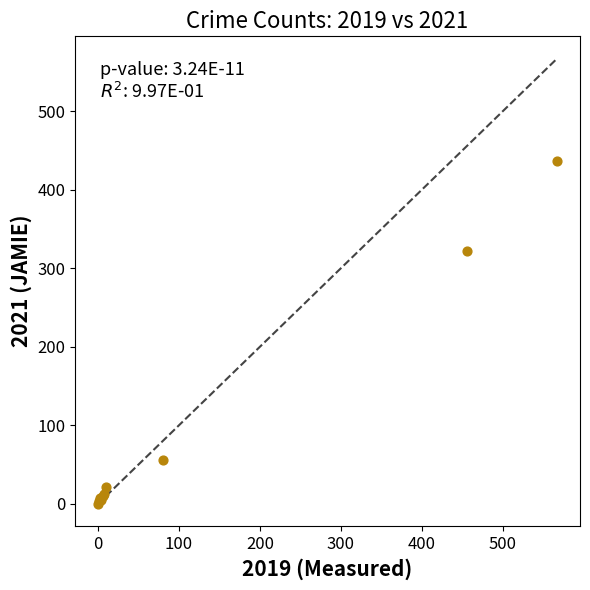

What Y value in the scatter plot is closest to 218?

322